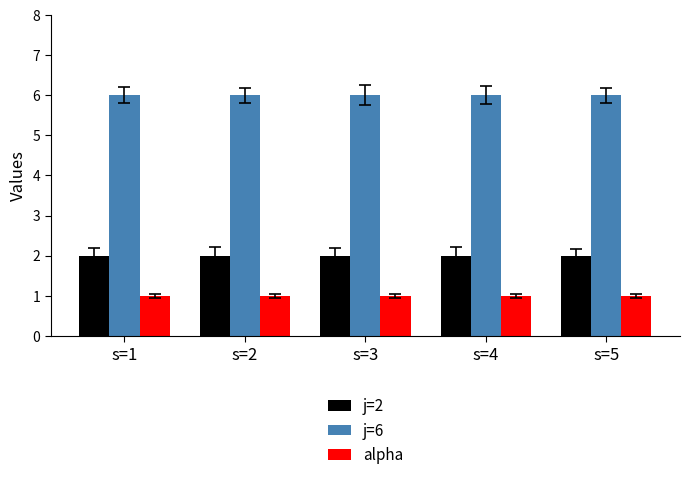

What are all the series names shown in the legend?

j=2, j=6, alpha